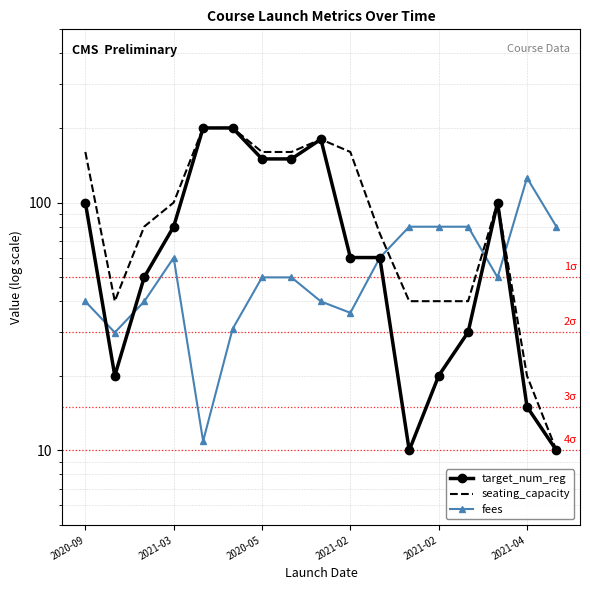

Which series has the largest total across all categories?

seating_capacity